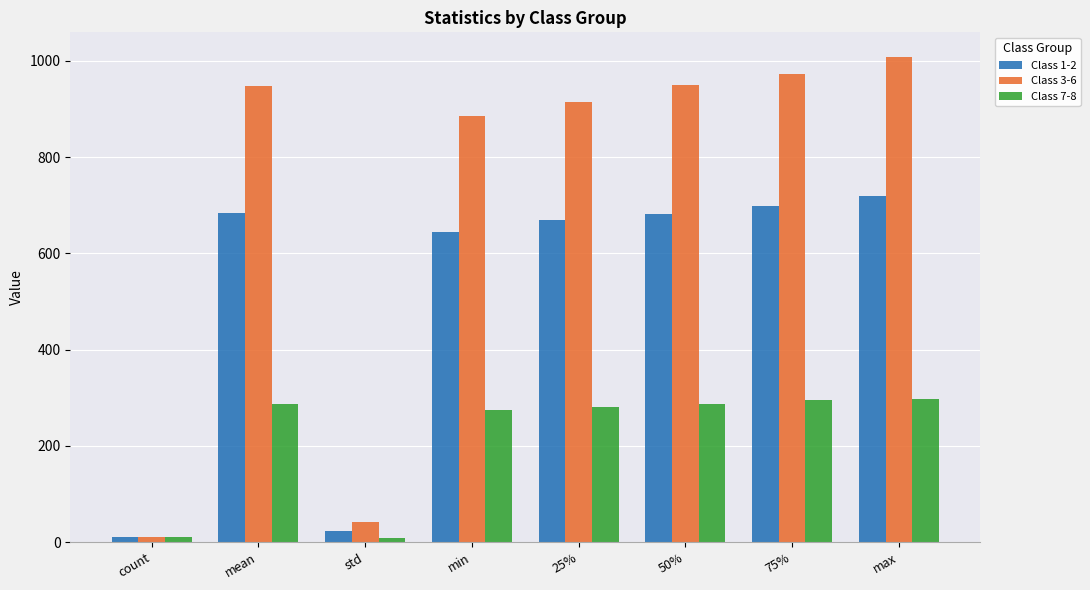

Is it true that Class 3-6 equals 299.1 at min?

False